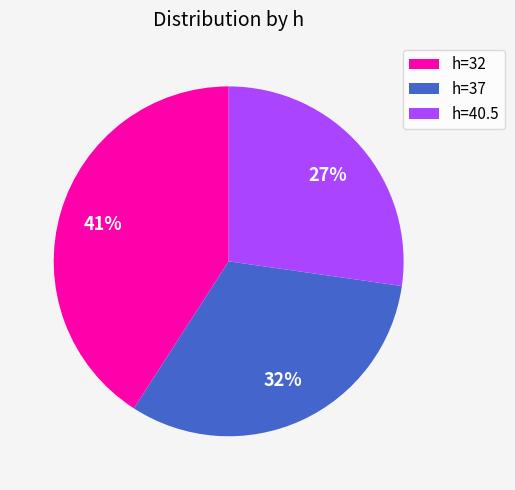

Which category has the smallest portion of the pie?

h=40.5